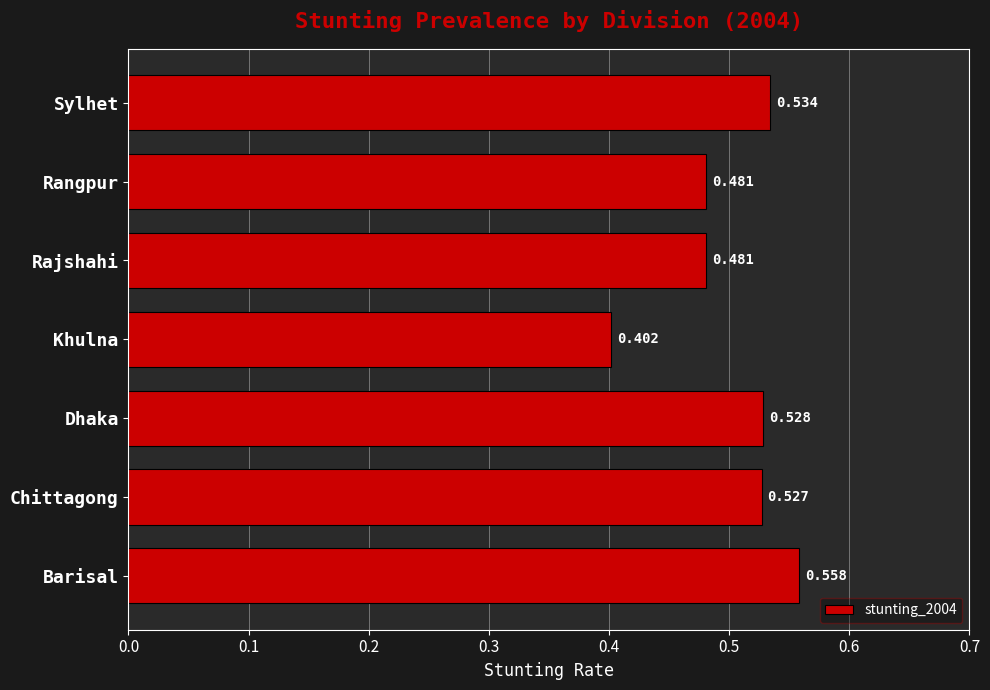

Which has a higher value, Dhaka or Barisal?

Barisal